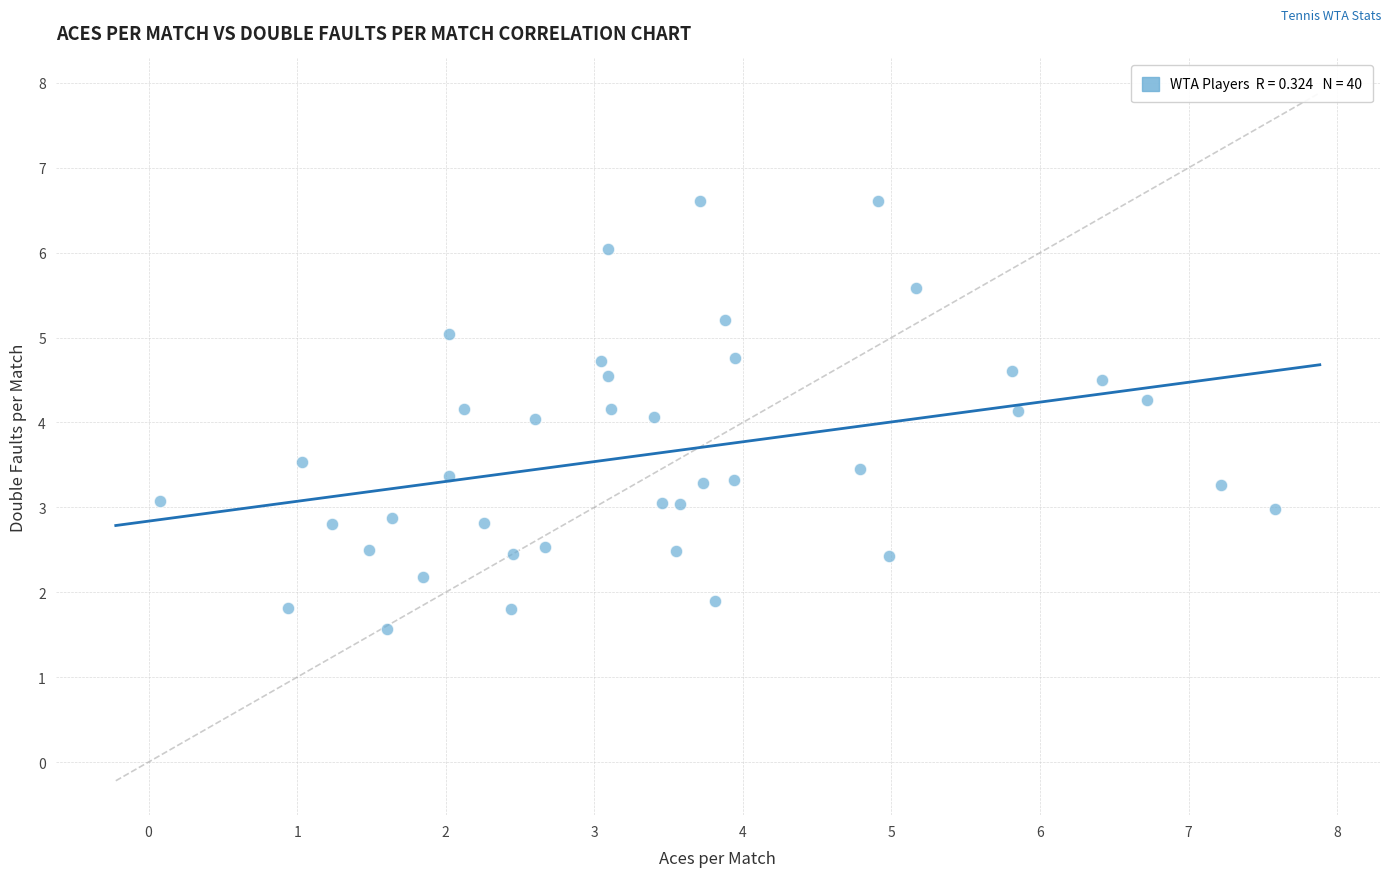

What is the range of Y values (max minus min)?

5.0